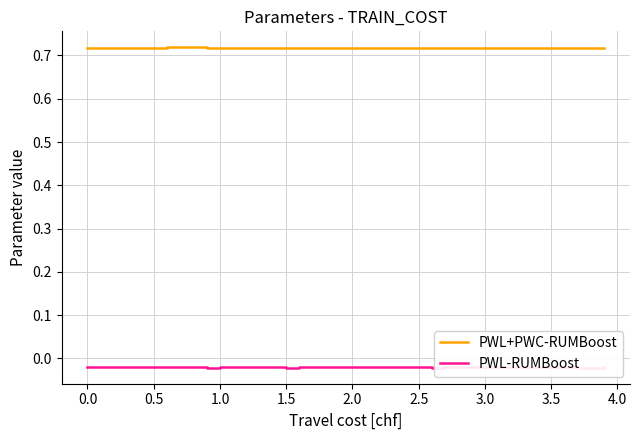

List the series in order of their peak value, lowest first.

PWL-RUMBoost, PWL+PWC-RUMBoost